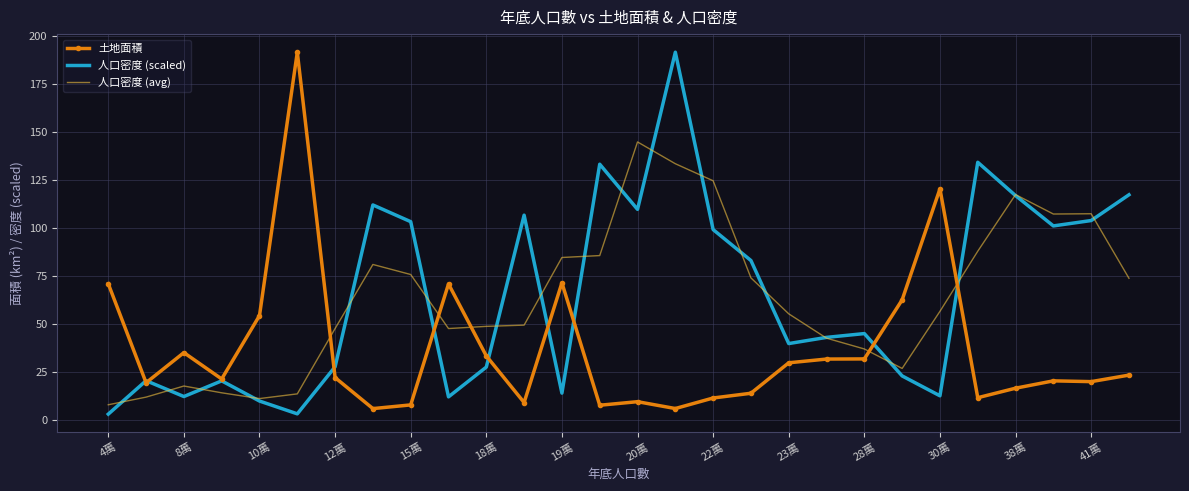

How many intersections are there between 土地面積 and 人口密度 (avg)?

5